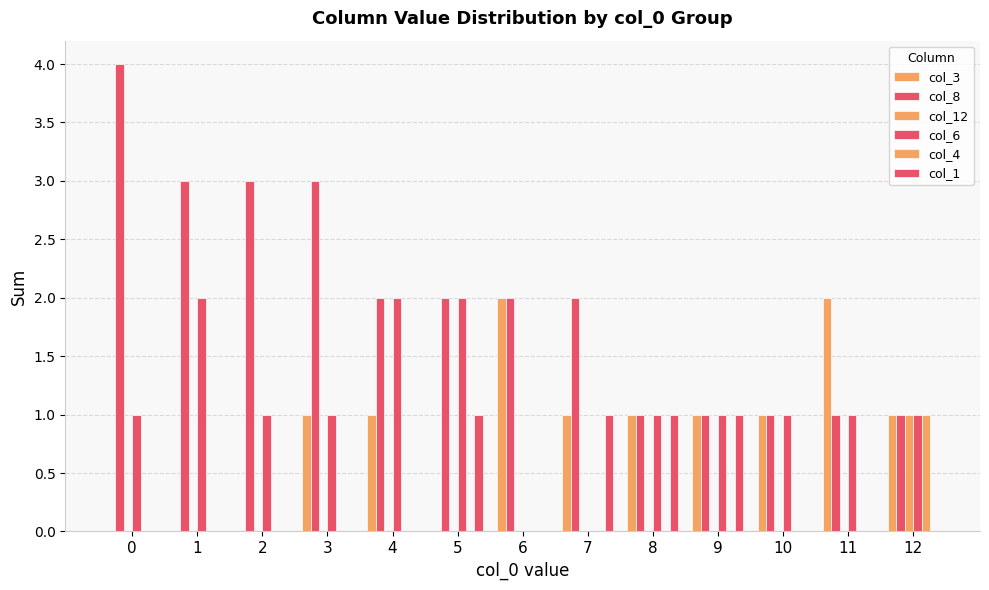

Between 7 and 2, which is larger?

7